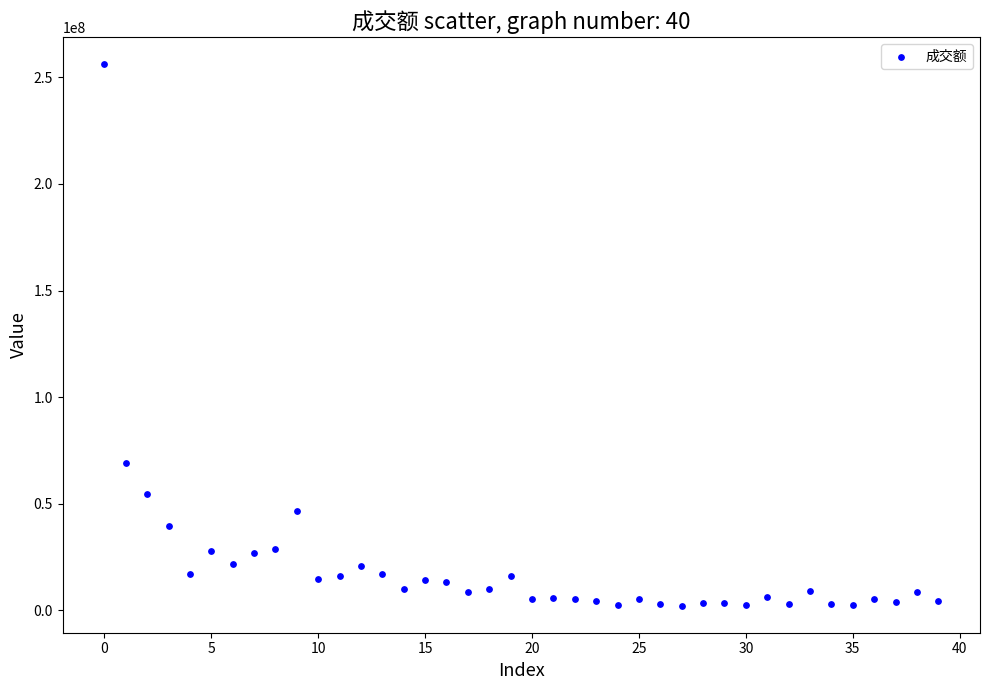

What is the range of Y values (max minus min)?

253871727